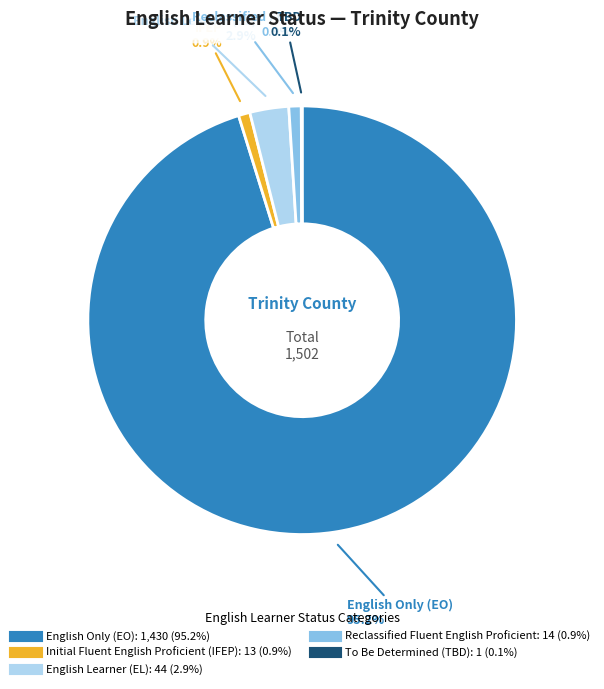

To the nearest percent, what is the average slice percentage?

20%